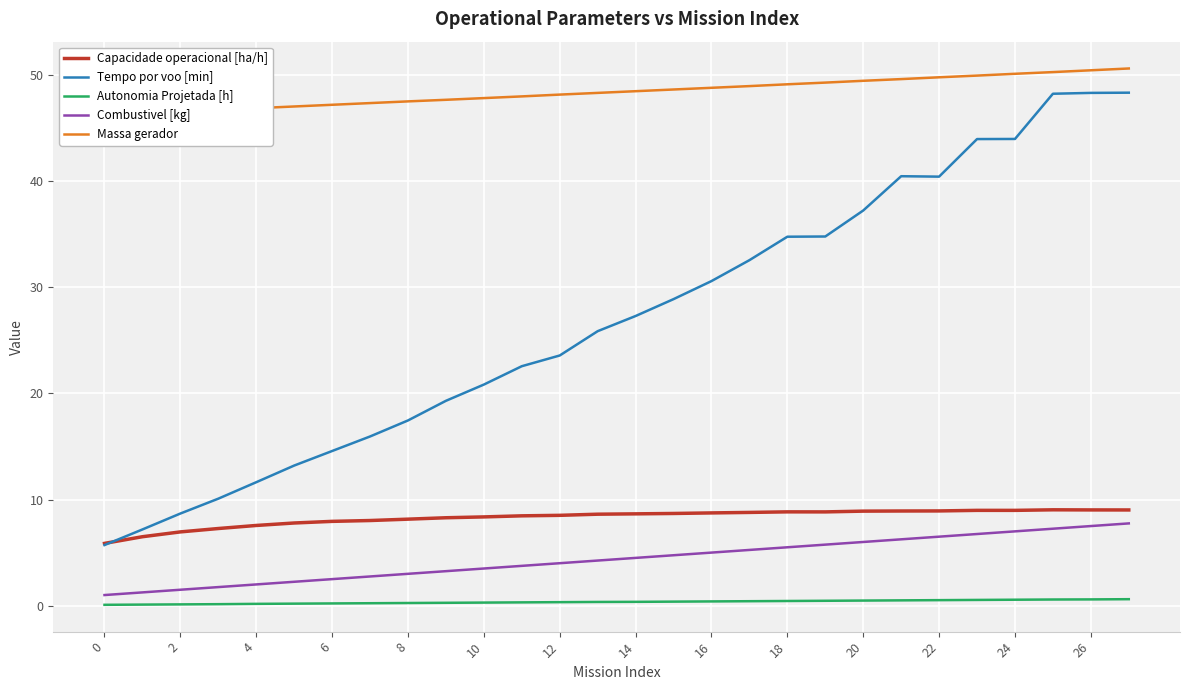

What is the difference between the second highest and minimum values in the Capacidade operacional [ha/h] series?

3.2